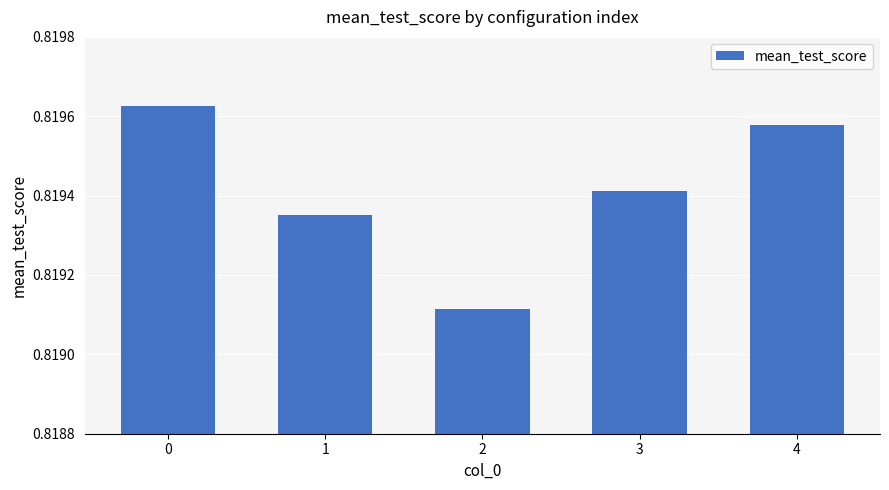

The chart shows a value of 0.2 at 4. True or false?

False